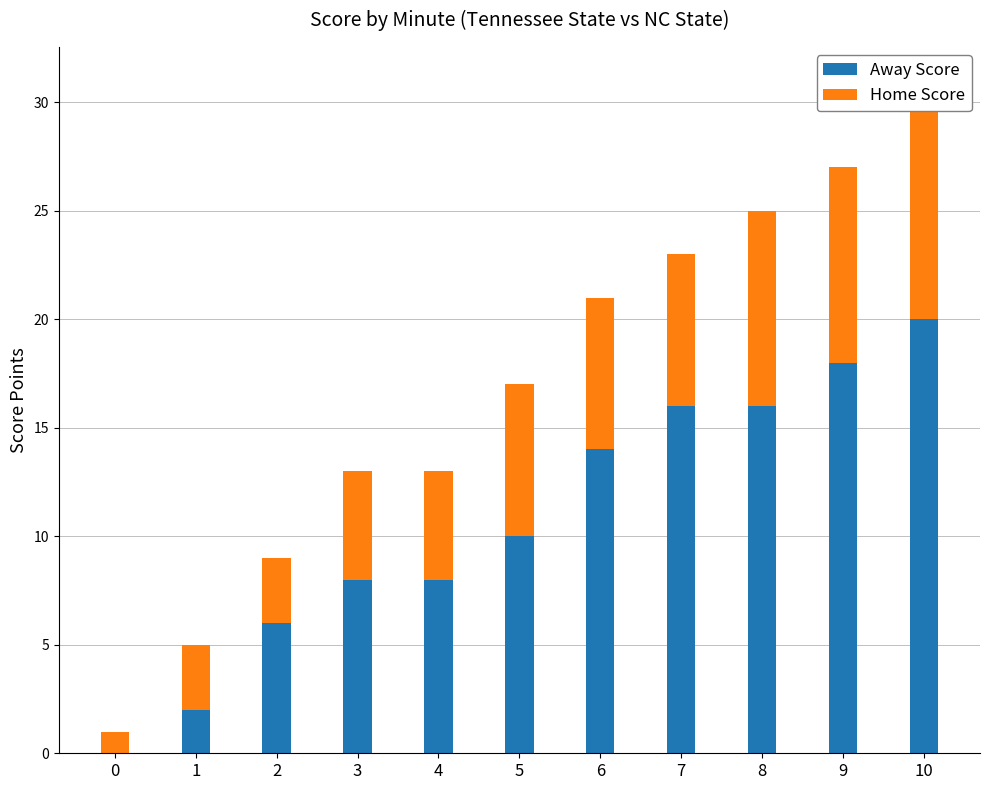

Read the Home Score value at 8.

9